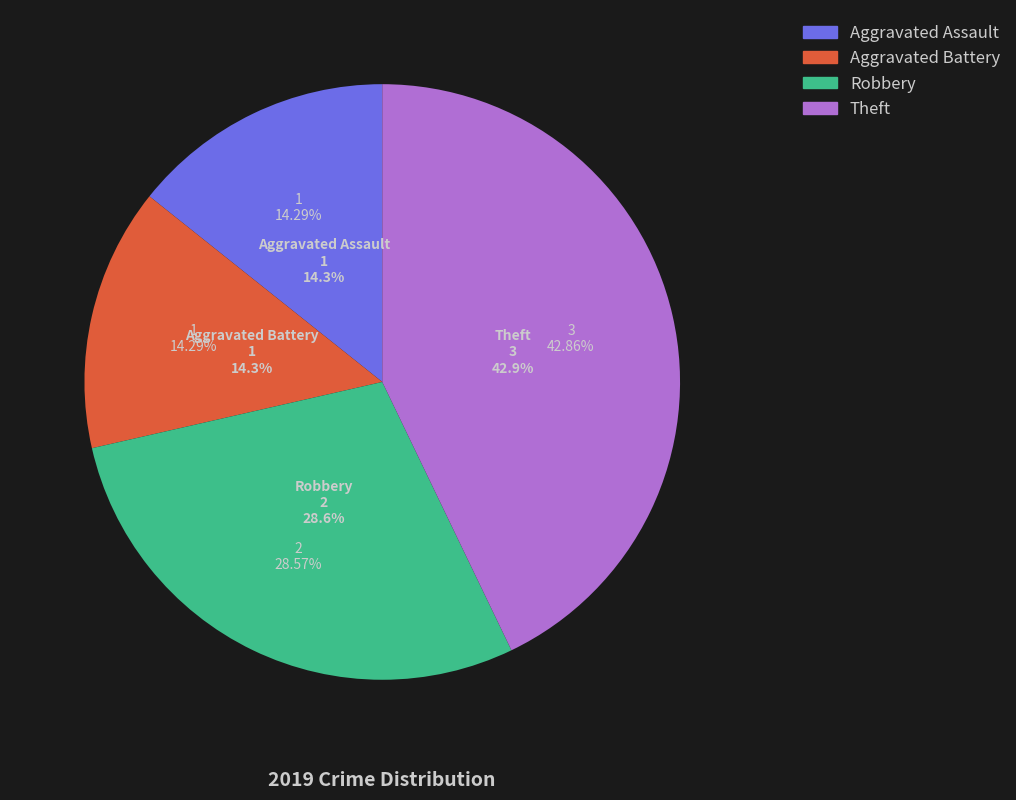

The Aggravated Assault slice represents 14% of the pie. True or false?

True